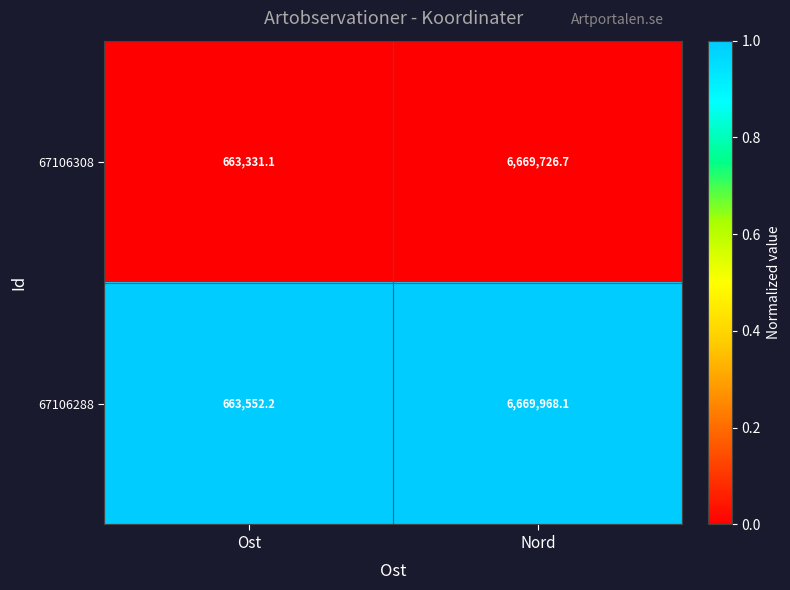

Which label corresponds to the largest value in the chart?

Nord